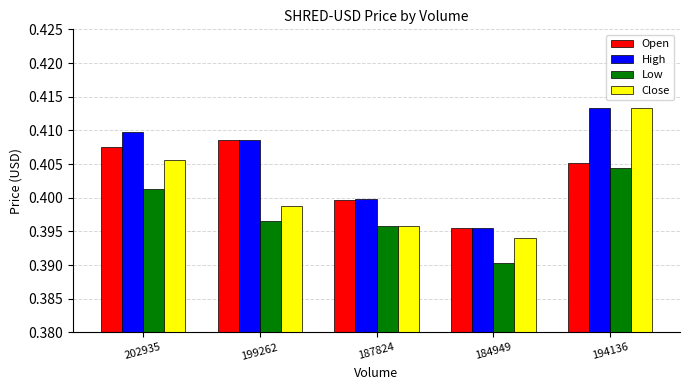

Which category has the lowest value across all series?

184949